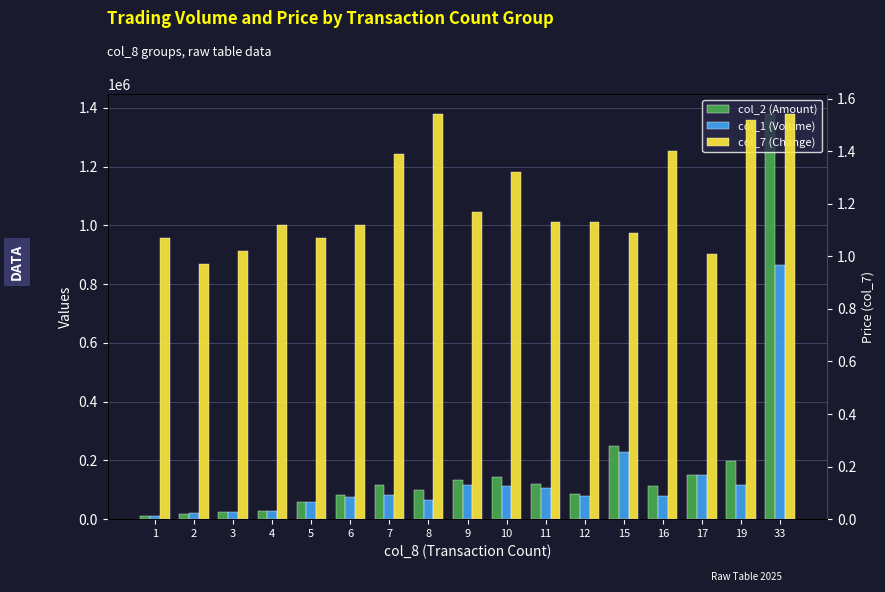

What is the total value across all series at 17?

300191.0